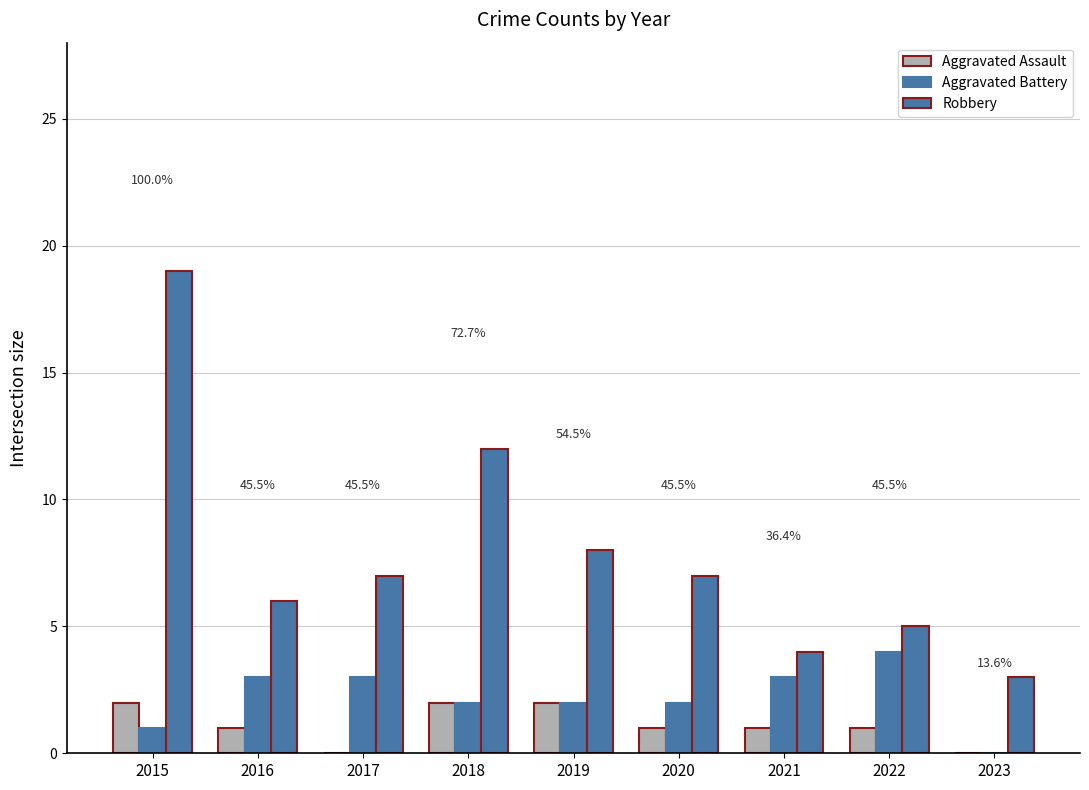

Are the bars grouped side by side (vs. stacked)?

Yes